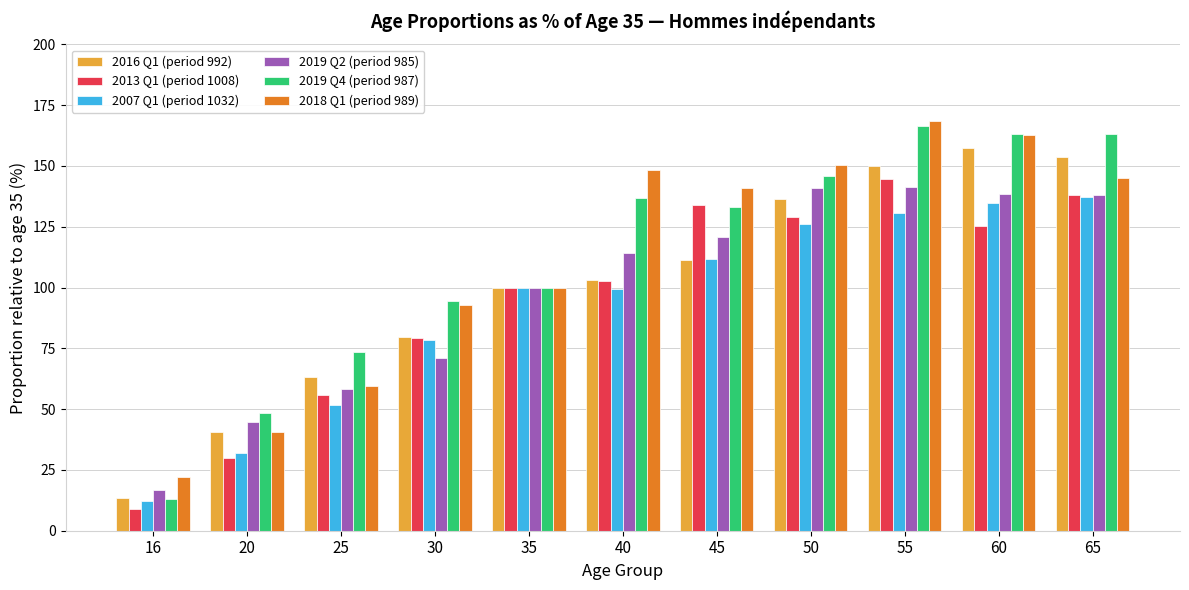

What is the difference between the 2019 Q2 (period 985) values at 40 and 35?

14.0